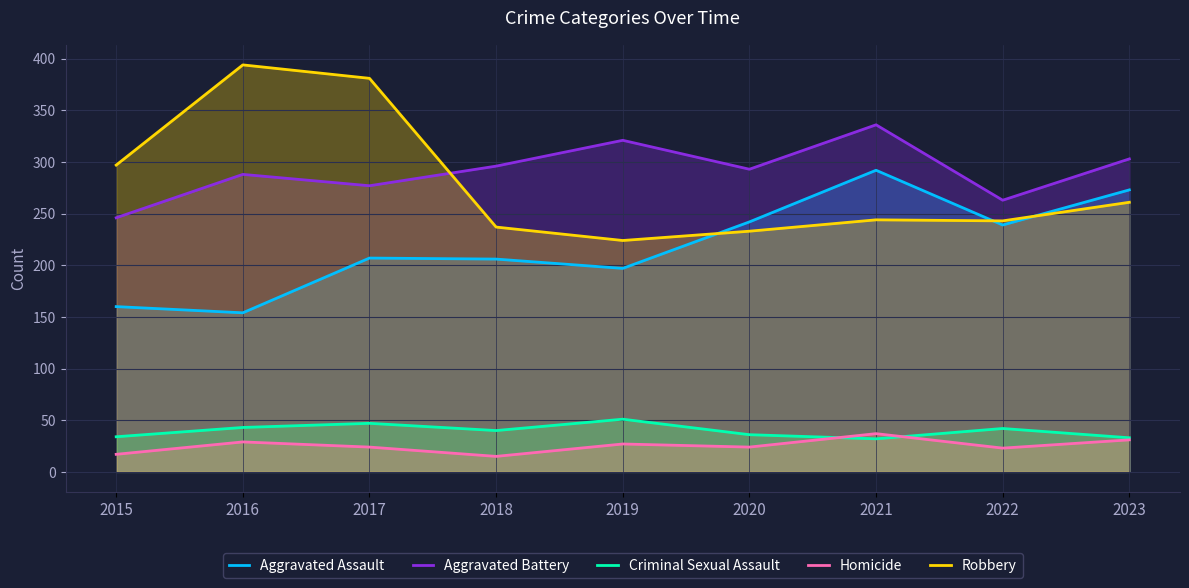

How many values in the Aggravated Battery series exceed 293?

4